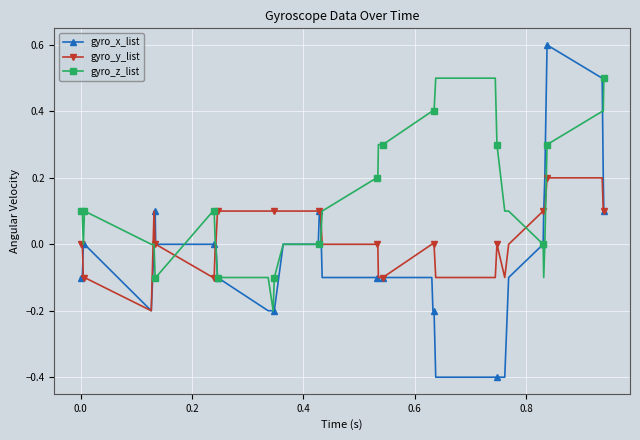

True or false: gyro_x_list has more than 0 interior local peaks.

True